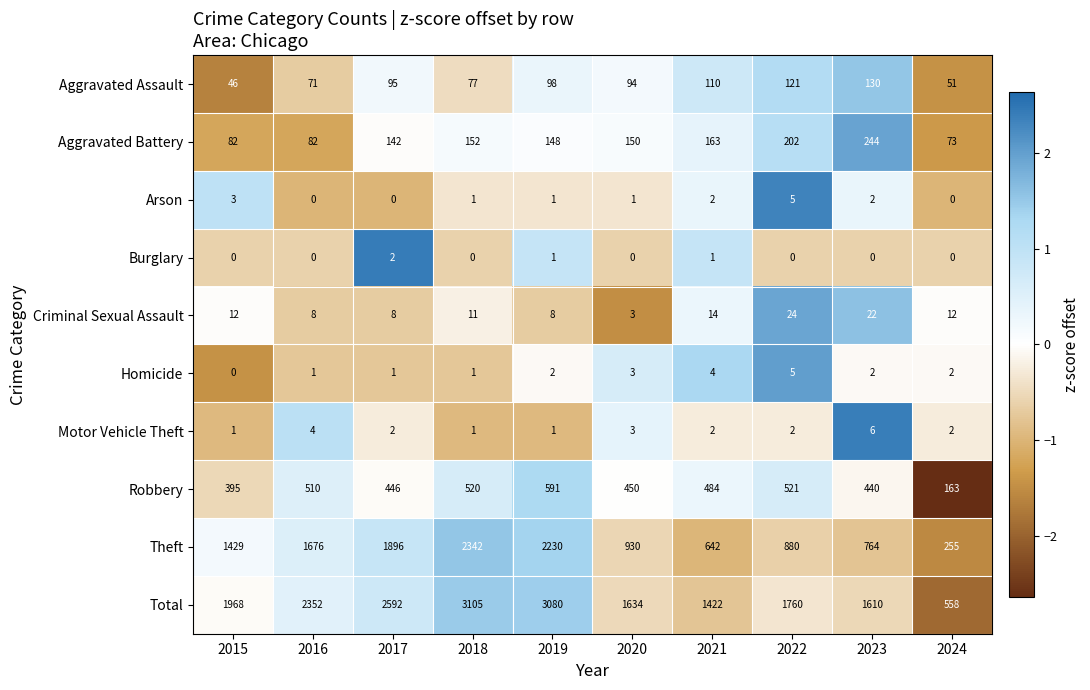

Which category has the highest value in the Arson series?

2022